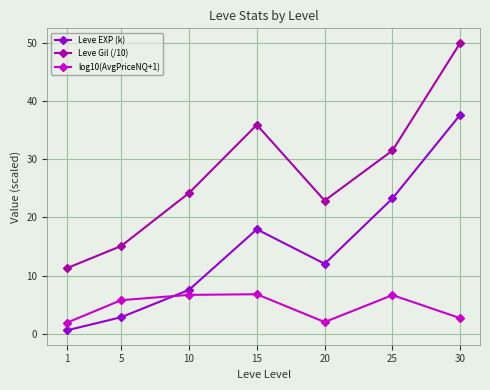

Which series has the widest spread of values?

Leve Gil (/10)